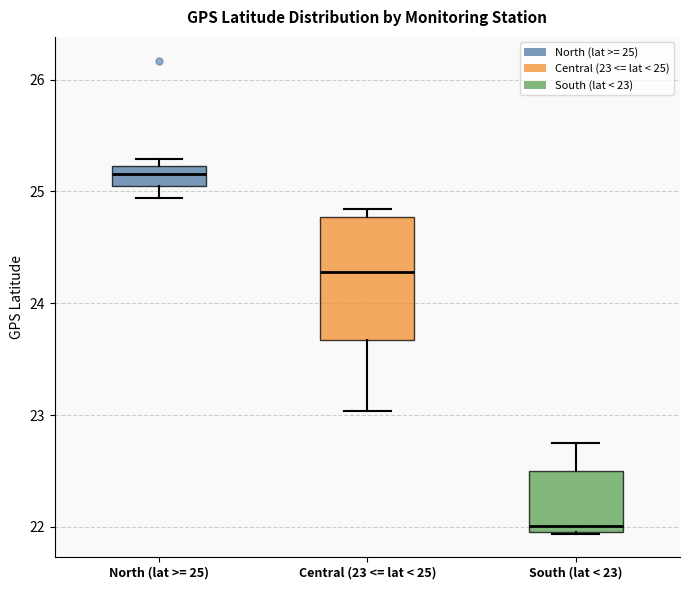

Reading left to right, read every box against the y-axis: the position of its median line, the range the box covers, and the ends of its whiskers. The values are not printed on the chart, so give them approximately, as read against the axis.

North (lat >= 25): median 25.2 (inside the box), box 25.0 to 25.2, whiskers 24.9 to 25.3
Central (23 <= lat < 25): median 24.3, box 23.7 to 24.8, whiskers 23.0 to 24.8 (just above the box's upper edge)
South (lat < 23): median 22.0 (just above the box's lower edge), box 22.0 to 22.5, whiskers 21.9 to 22.8